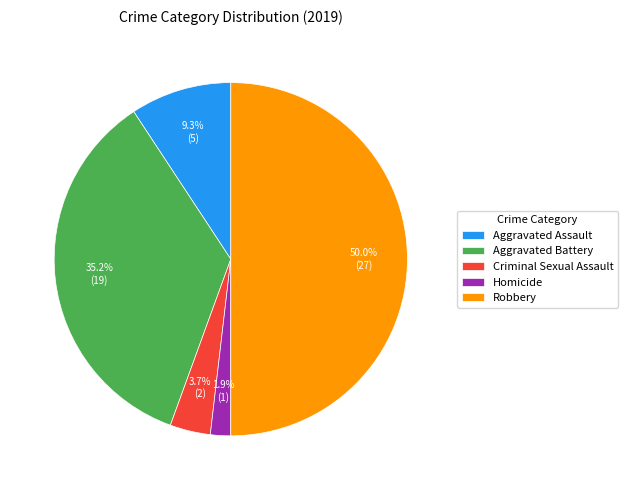

To the nearest percent, what is the combined percentage of Aggravated Assault and Criminal Sexual Assault?

13%